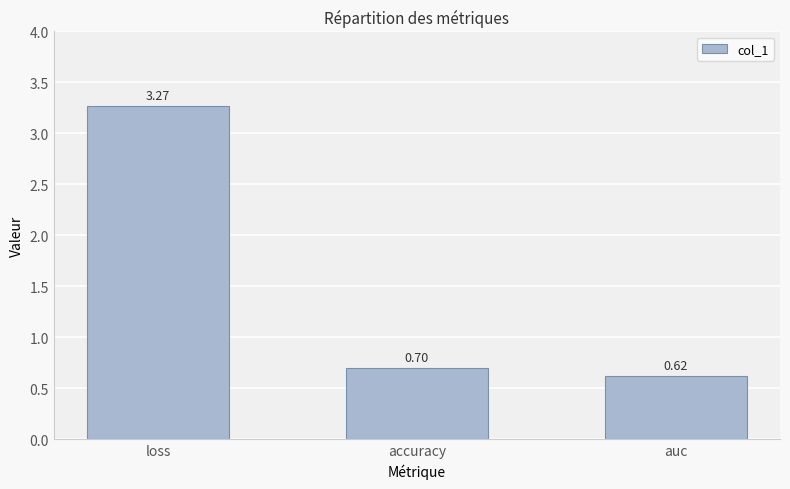

Which label corresponds to the largest value in the chart?

loss